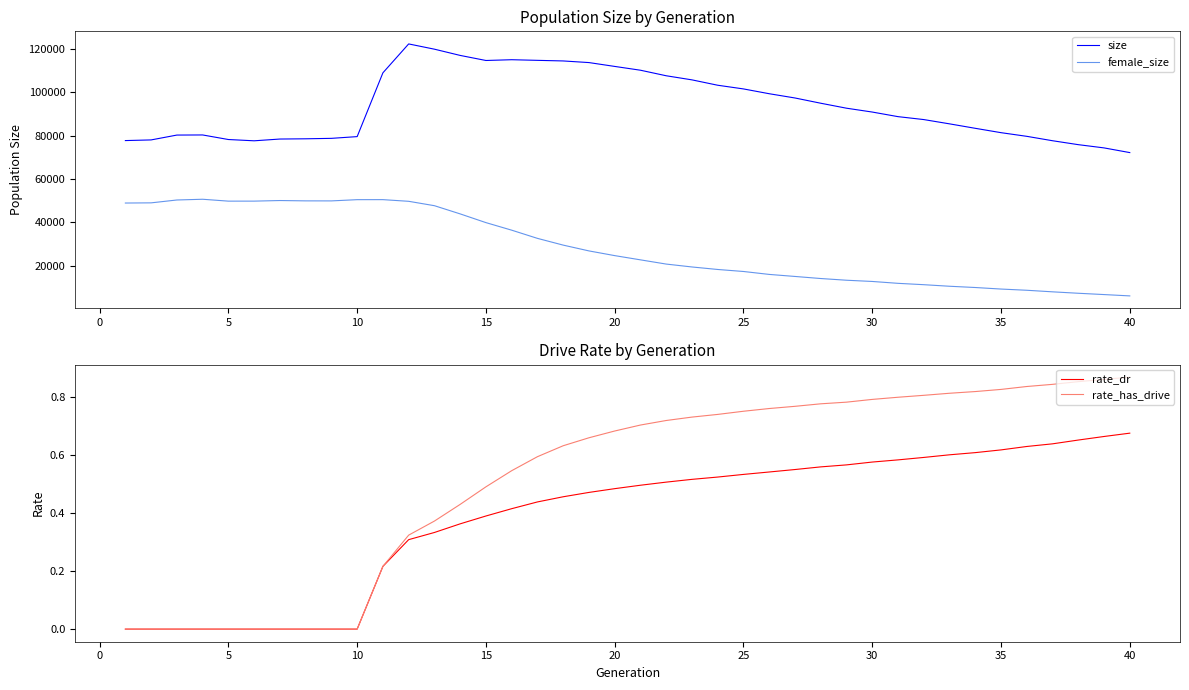

How many rate_has_drive values are between 0 and 1?

40